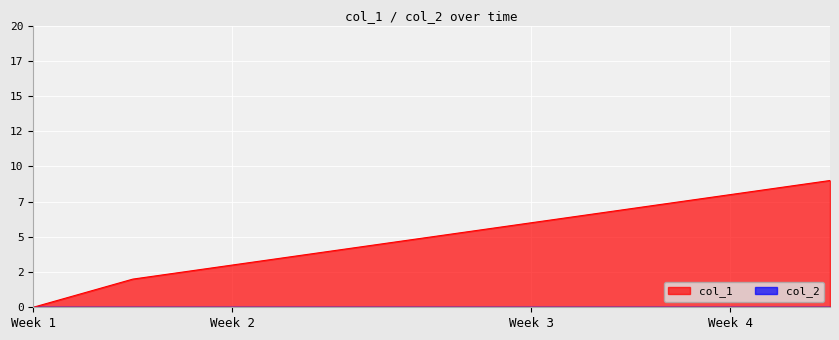

What is the difference between the second highest and minimum values?

8